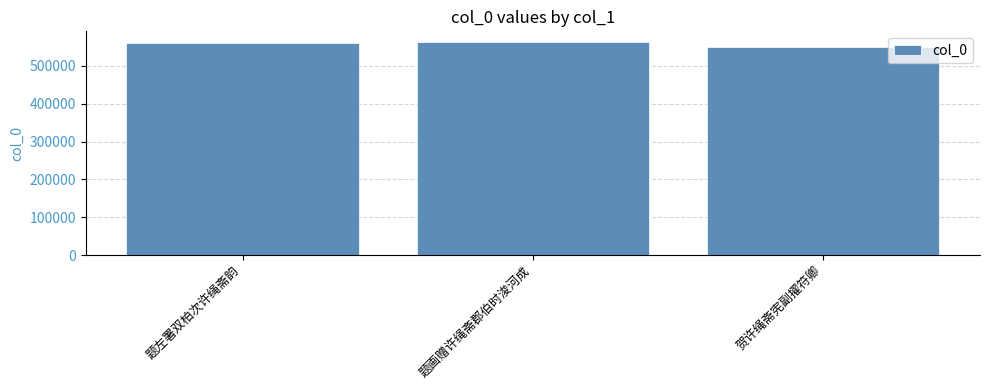

The value at 贺许绳斋宪副擢符卿 is 825135. True or false?

False